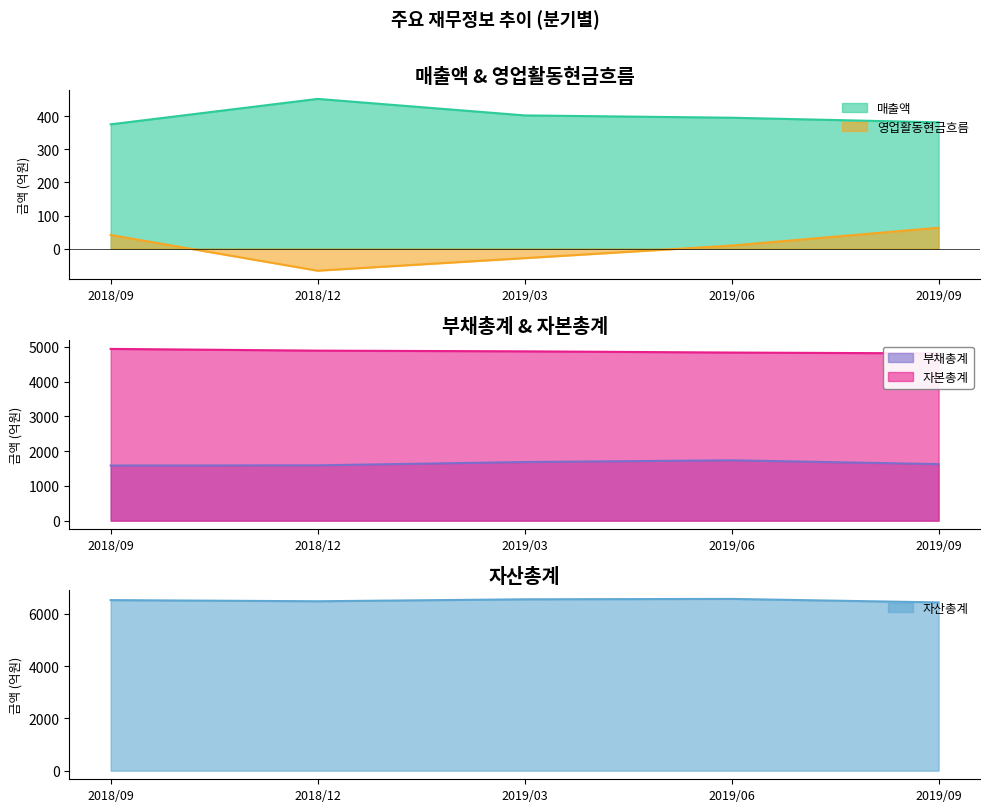

How many data points does each series have?

5